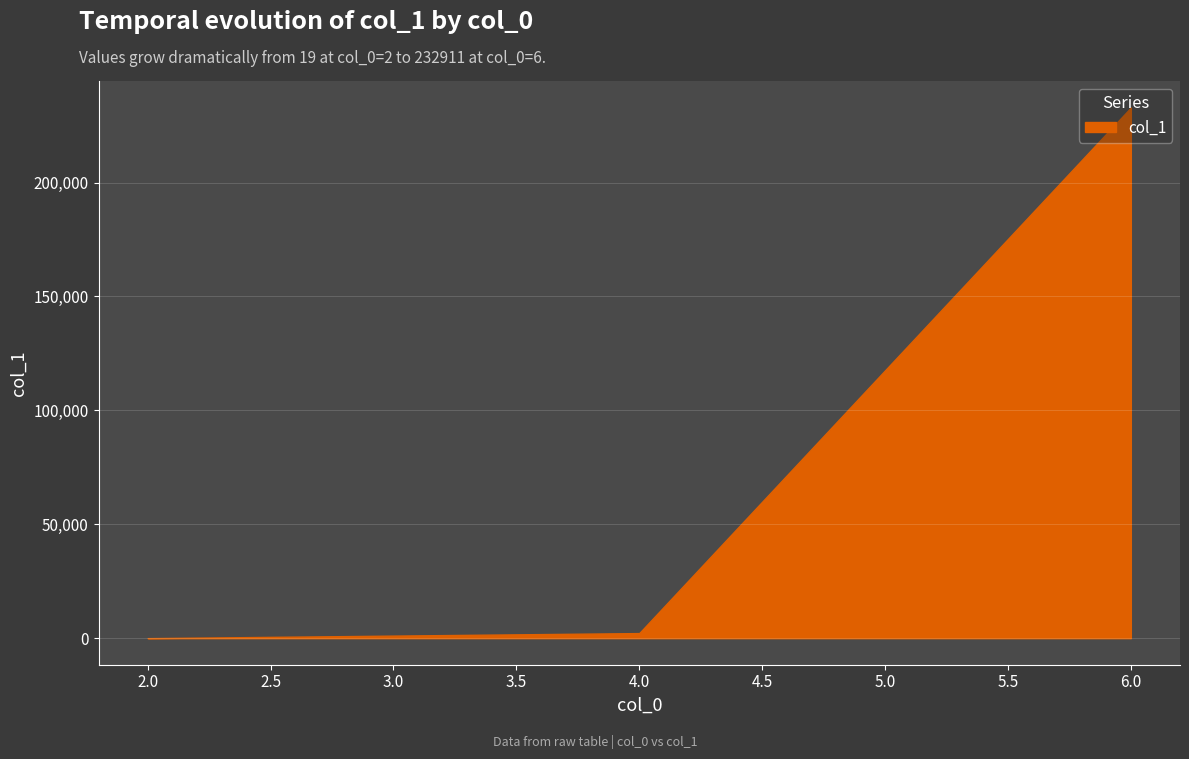

What is the difference between the maximum and minimum values?

232892